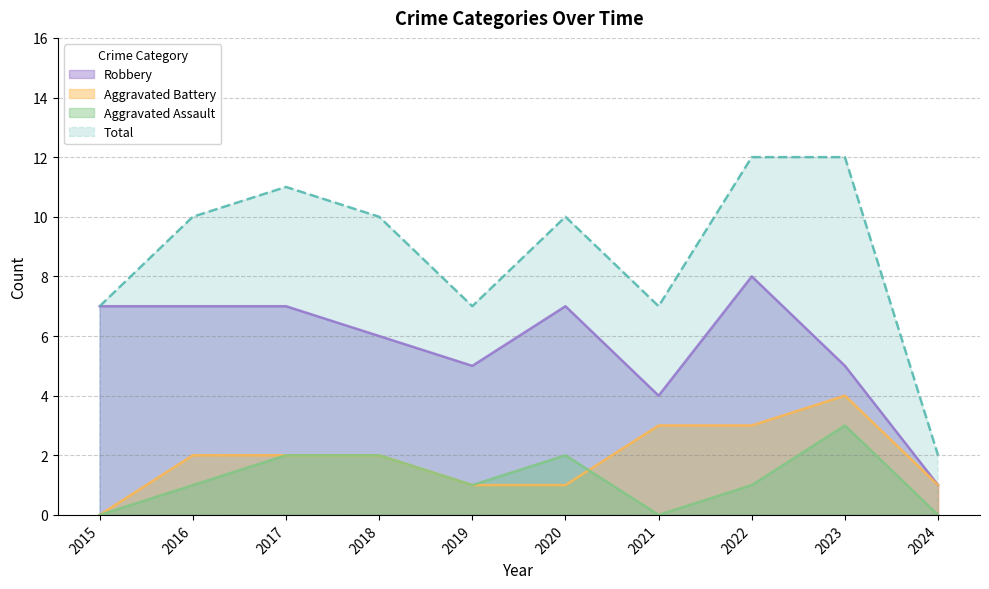

Reading left to right, what are all the values shown in this chart?

Aggravated Assault: 2015=0	2016=1	2017=2	2018=2	2019=1	2020=2	2021=0	2022=1	2023=3	2024=0
Aggravated Battery: 2015=0	2016=2	2017=2	2018=2	2019=1	2020=1	2021=3	2022=3	2023=4	2024=1
Robbery: 2015=7	2016=7	2017=7	2018=6	2019=5	2020=7	2021=4	2022=8	2023=5	2024=1
Total: 2015=7	2016=10	2017=11	2018=10	2019=7	2020=10	2021=7	2022=12	2023=12	2024=2